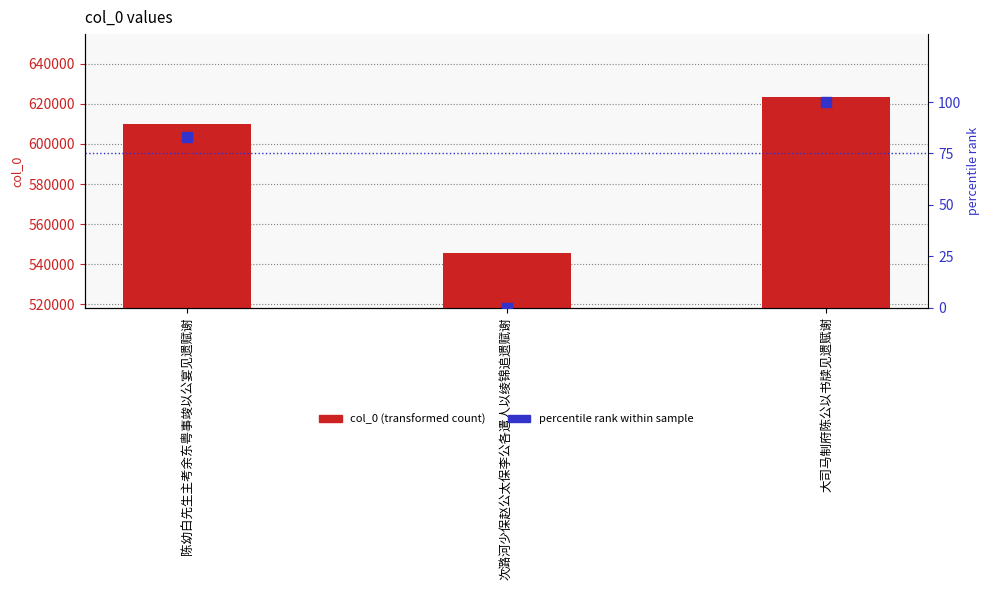

What is the average value of the percentile rank series?

60.9